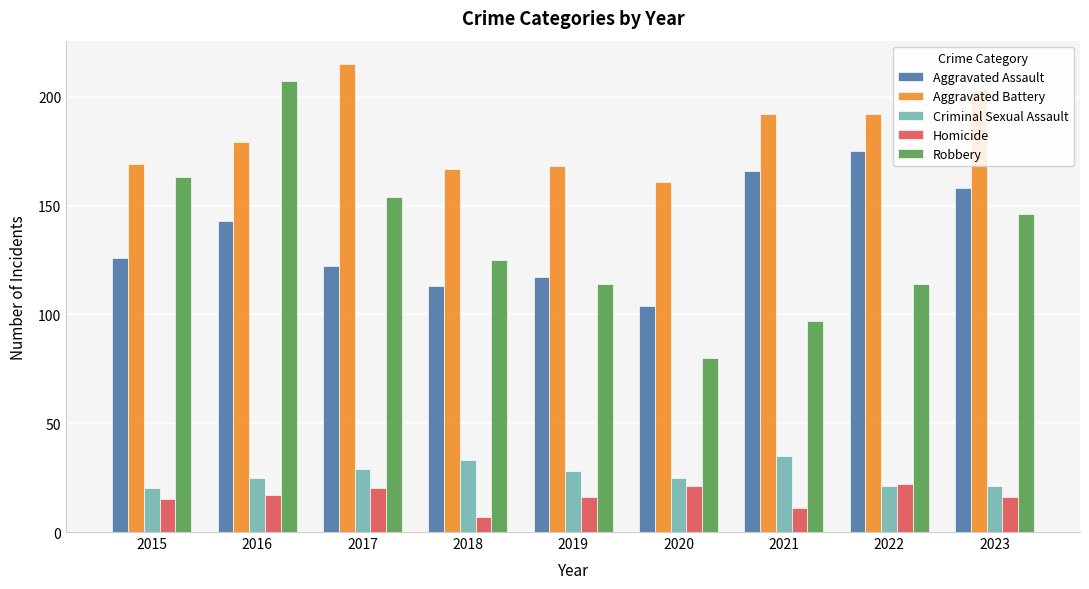

What is the difference between the maximum and minimum values in the Homicide series?

15